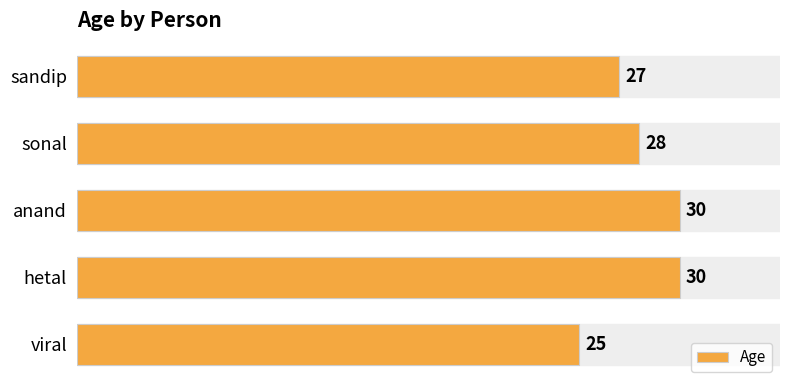

What is the maximum value shown in the chart?

30